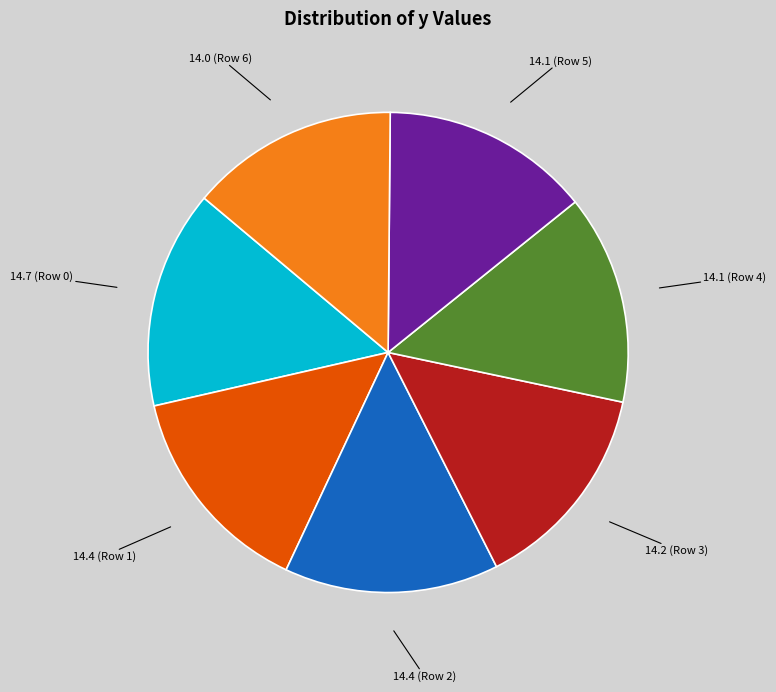

True or false: 14.7 (Row 0) accounts for 23% of the total.

False